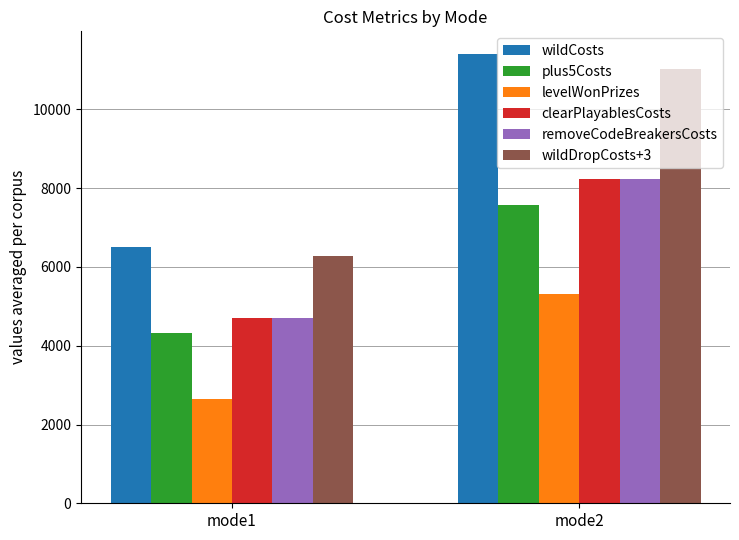

At which category is the sum across all series the highest?

mode2